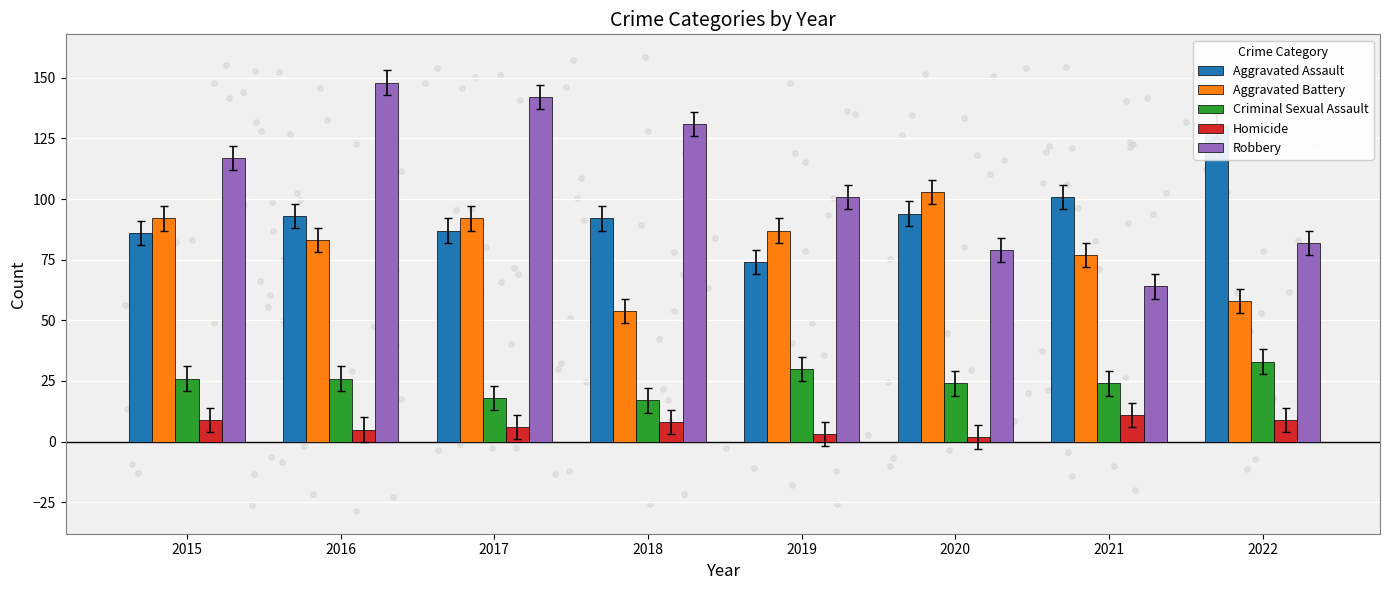

Which series contains the lowest Y value?

Homicide